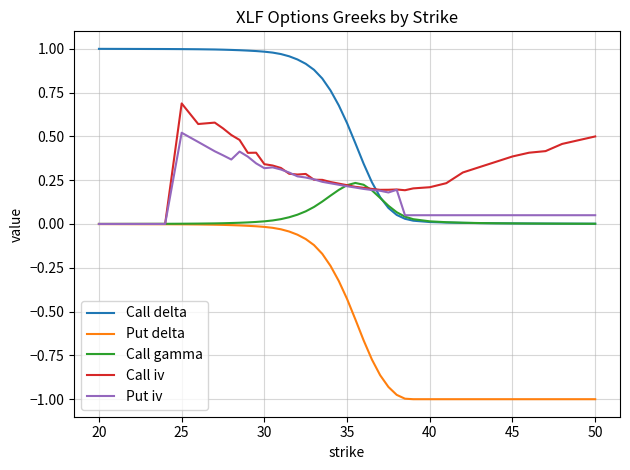

True or false: Call delta and Put delta intersect in this chart.

False